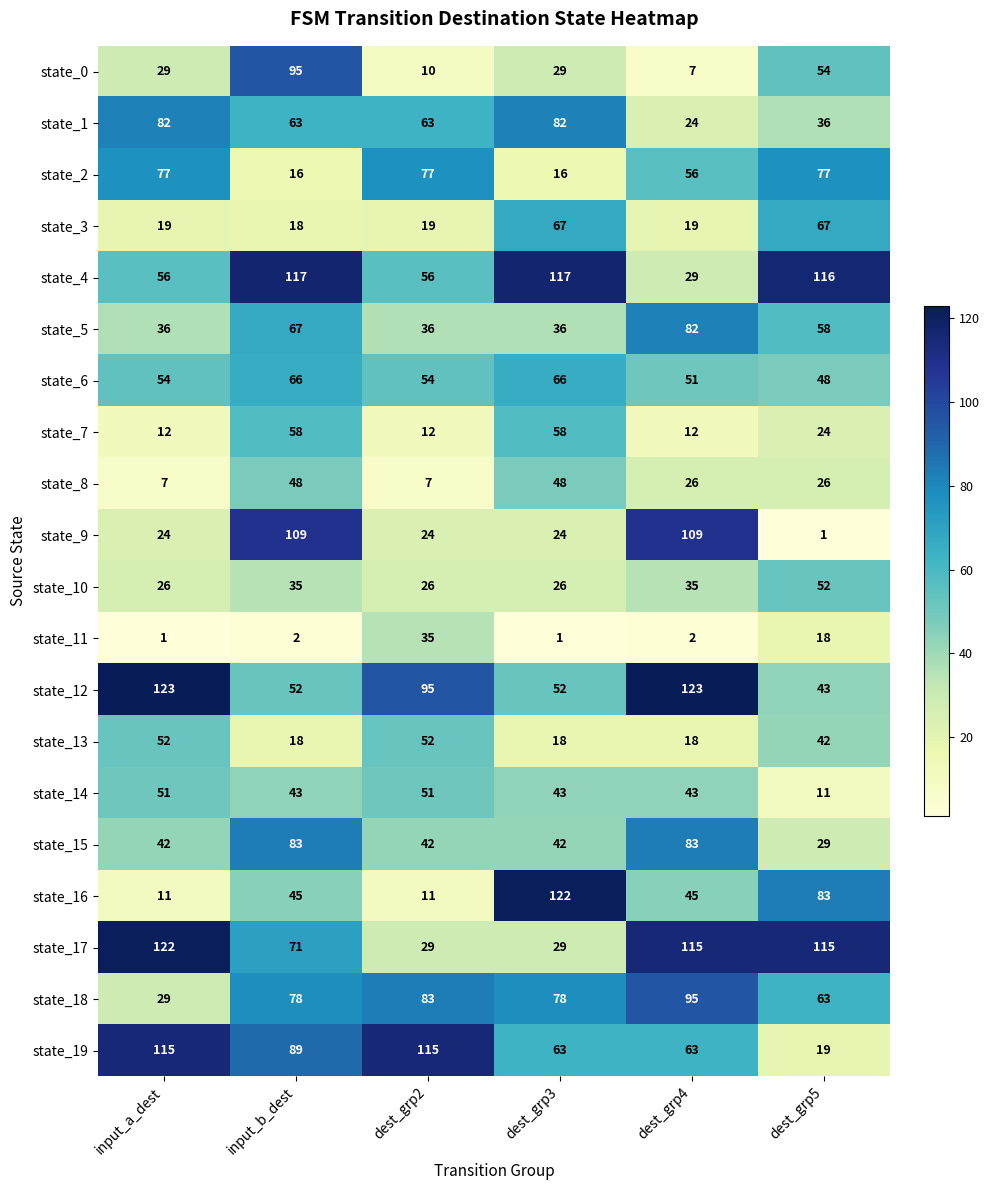

At which category is the sum across all series the highest?

input_b_dest